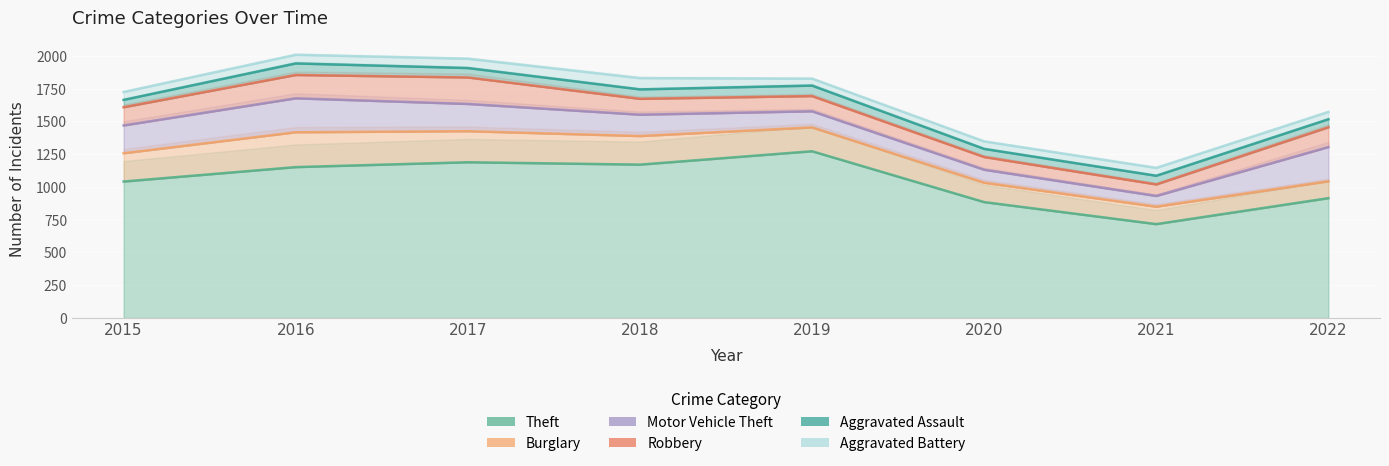

True or false: Motor Vehicle Theft and Burglary cross at least once.

True